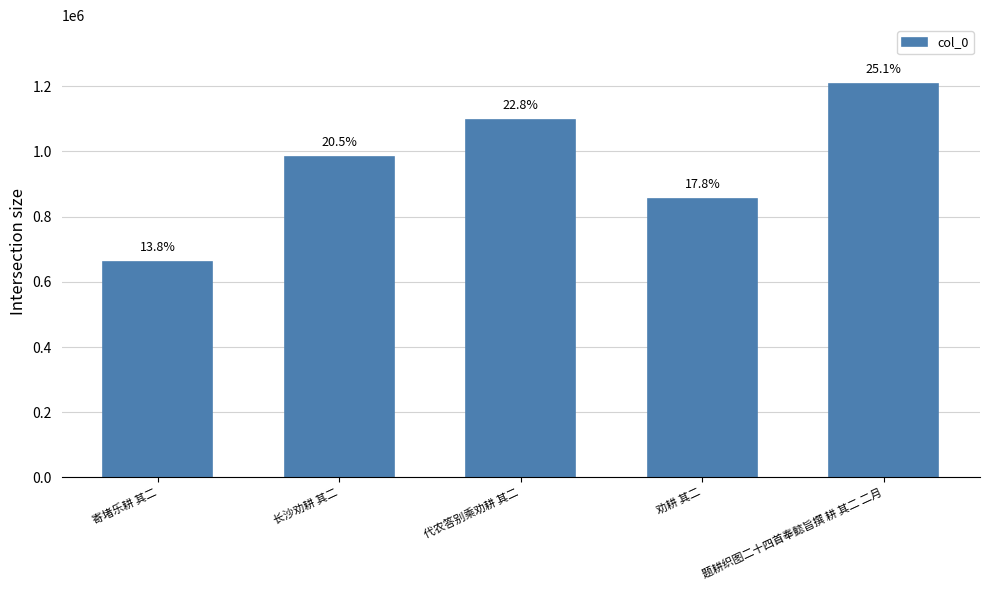

How many bars are there in total?

5